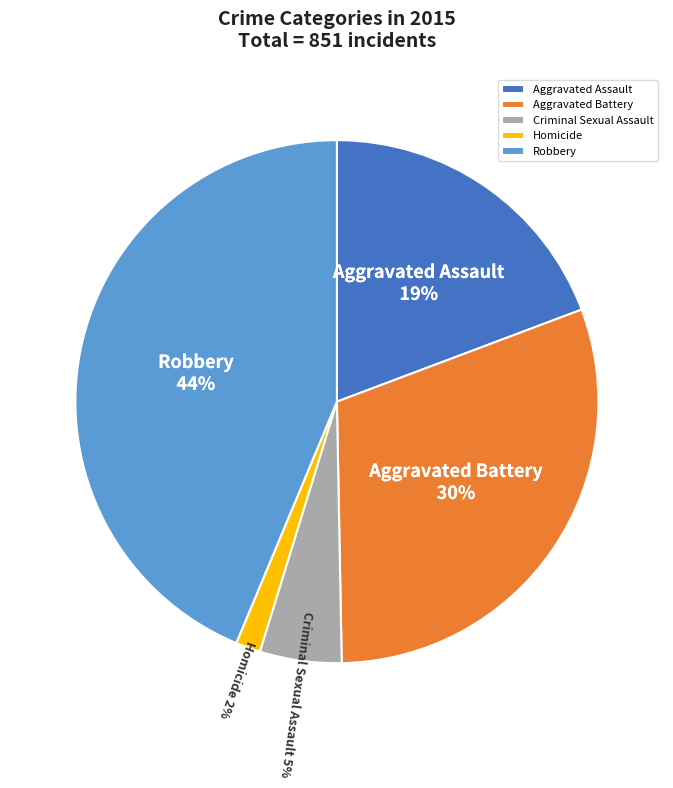

Rank the categories by value from highest to lowest.

Robbery, Aggravated Battery, Aggravated Assault, Criminal Sexual Assault, Homicide